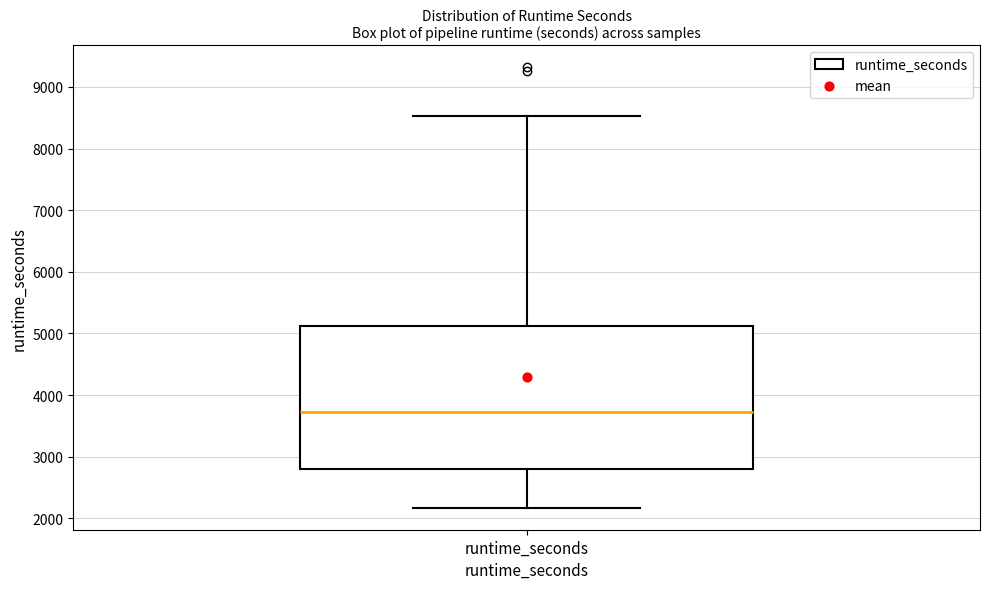

Where is the lower edge of the box for runtime_seconds on the y-axis? The values are not printed on the chart, so give them approximately, as read against the axis.

2800